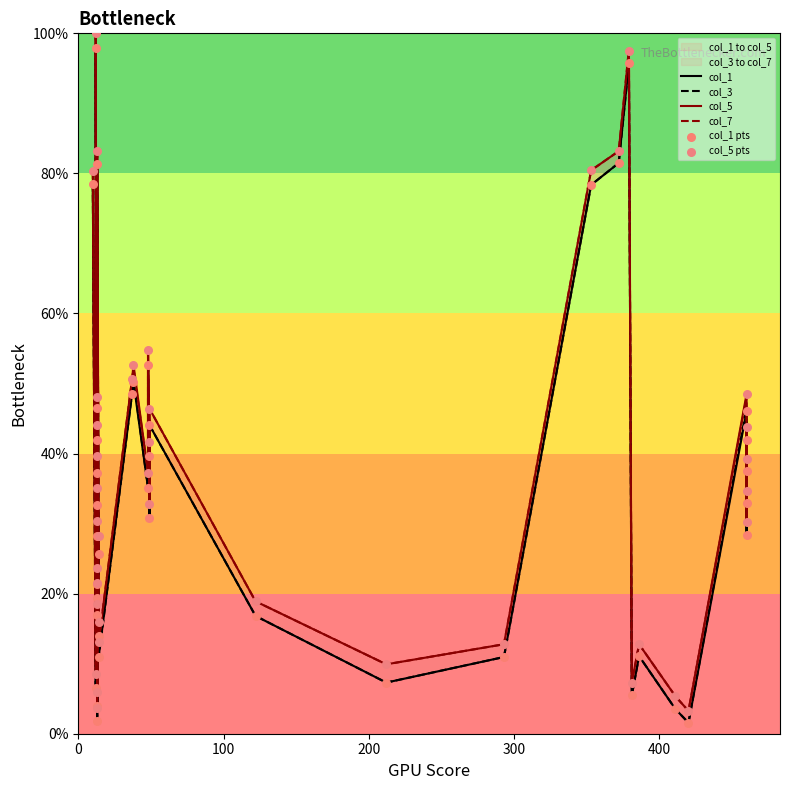

What are all the series names shown in the legend?

col_1, col_3, col_5, col_7, col_1 pts, col_5 pts